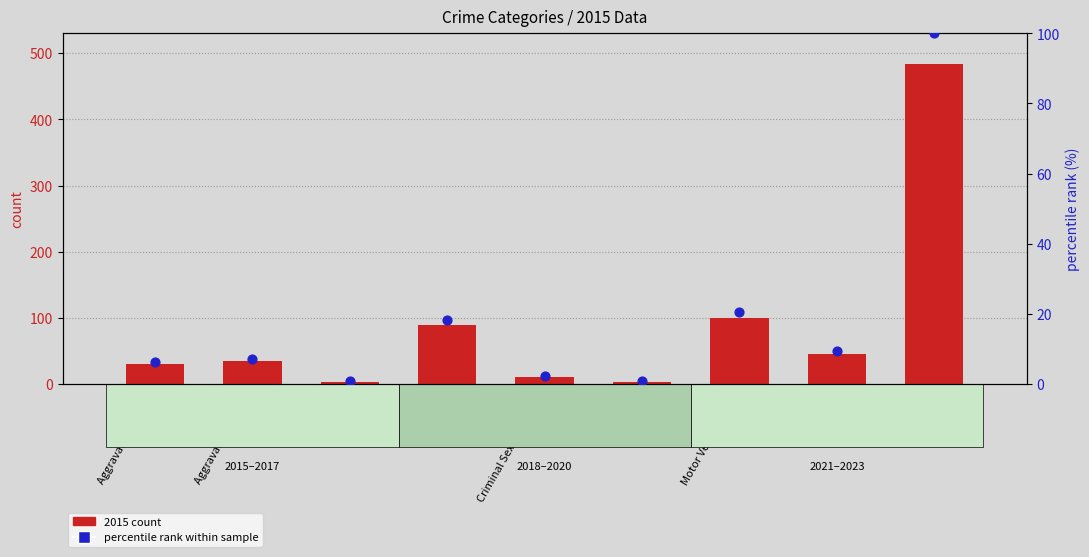

Is the value of 2015 count at Aggravated Assault greater than the value of percentile rank within sample at Motor Vehicle Theft?

Yes